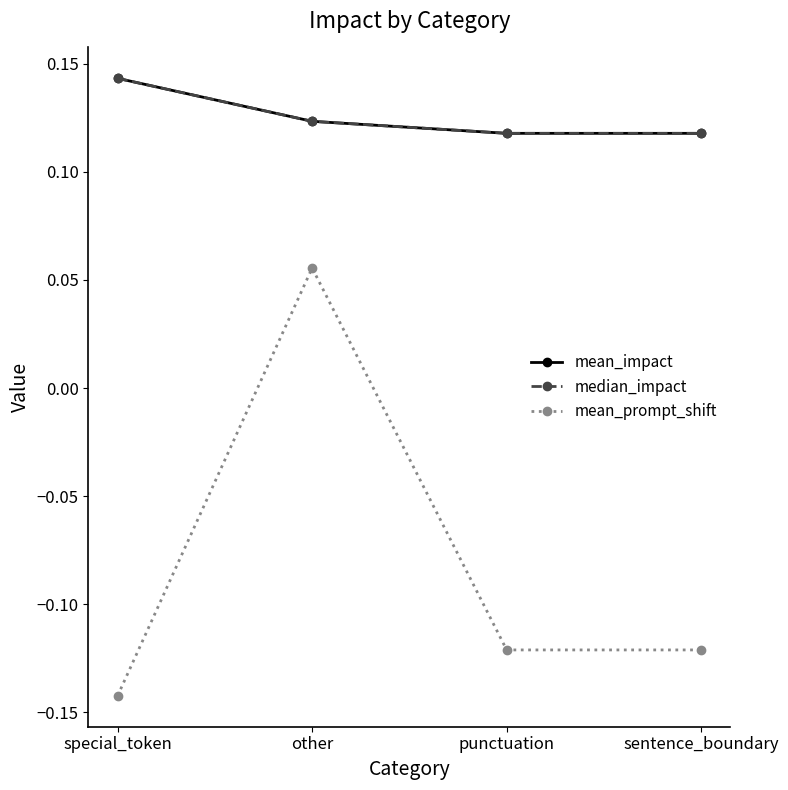

True or false: mean_impact and mean_prompt_shift intersect in this chart.

False